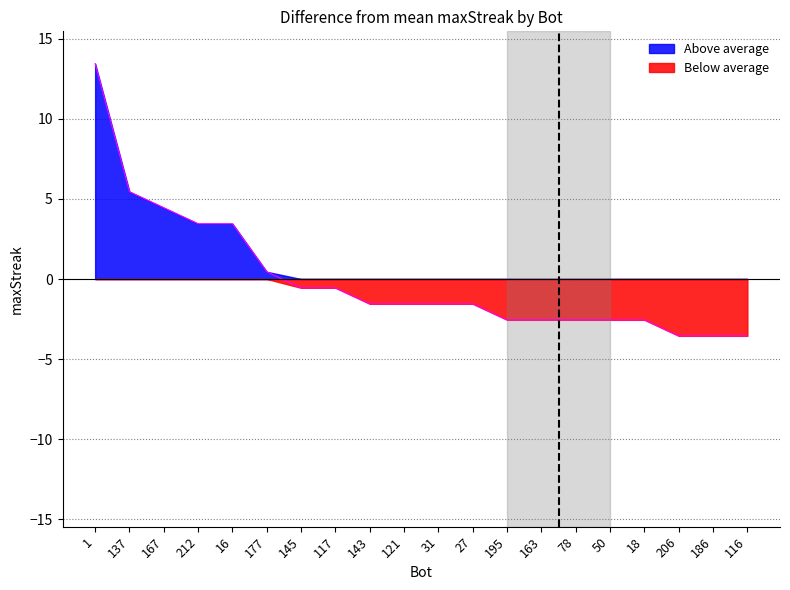

What is the maximum value shown in the chart?

13.4